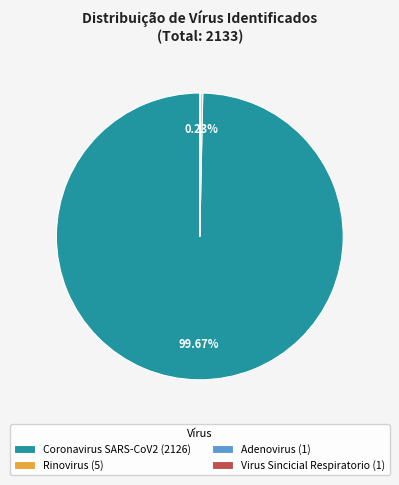

Is there any slice that represents more than half of the pie?

Yes